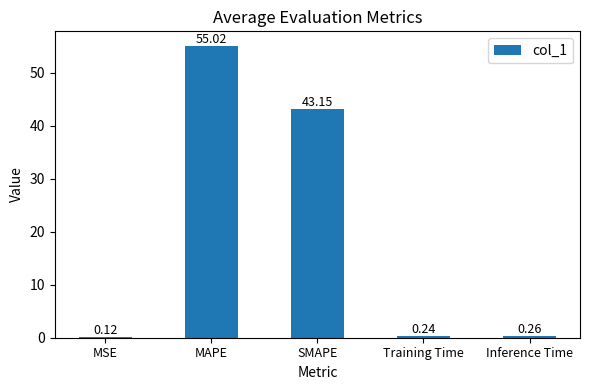

True or false: the data shows 66.2 at SMAPE.

False